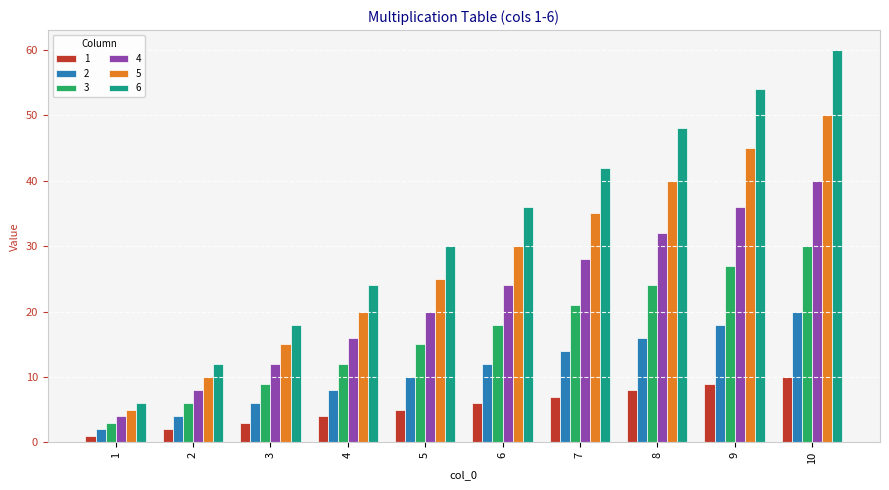

What is the minimum value for 5?

5